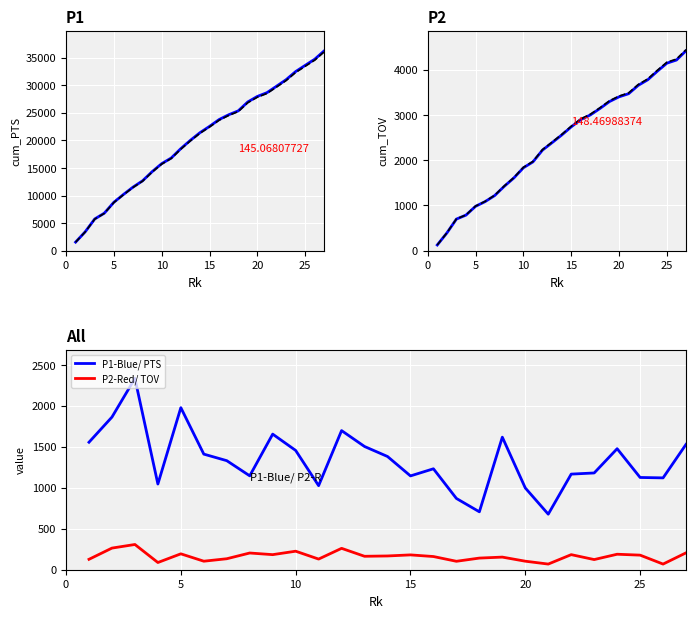

True or false: P2-Red/ TOV and P1-Blue/ PTS intersect in this chart.

False